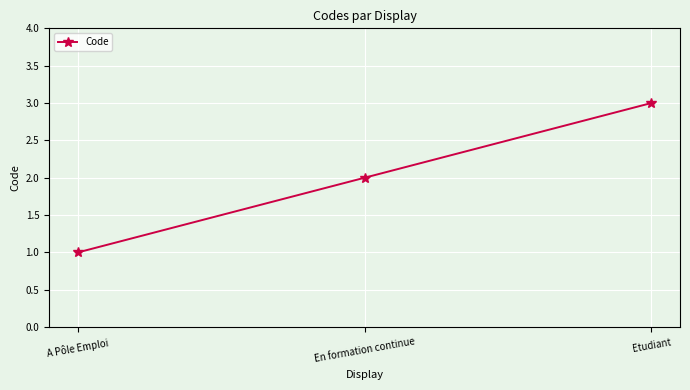

Between A Pôle Emploi and En formation continue, which is larger?

En formation continue